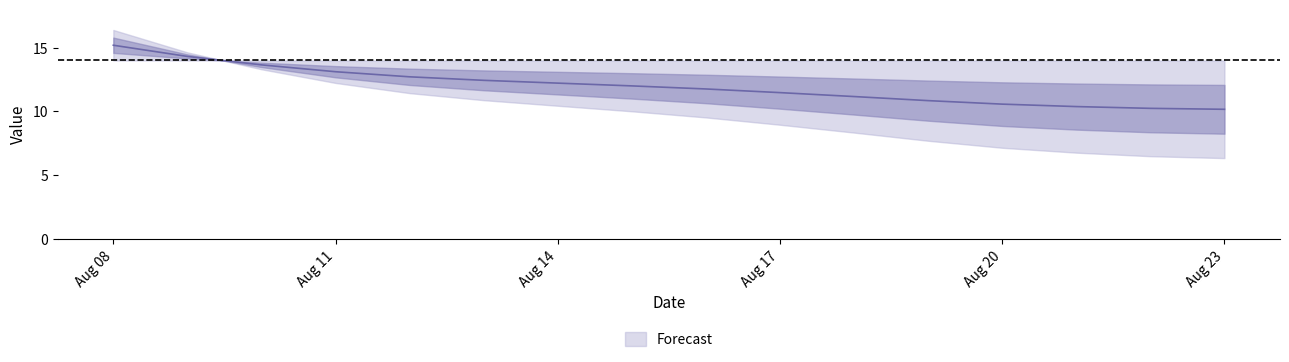

How many values are below 12?

8